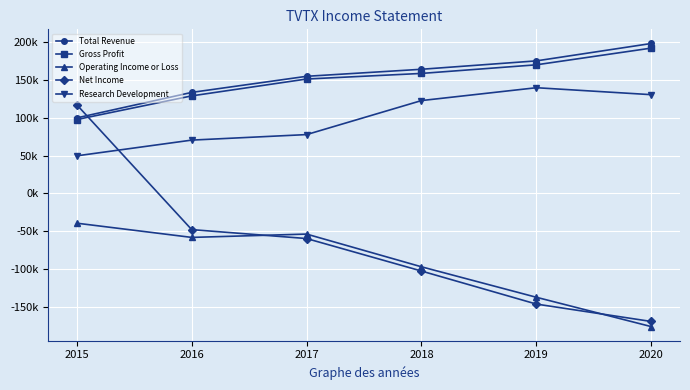

Does the chart have visible grid lines?

Yes